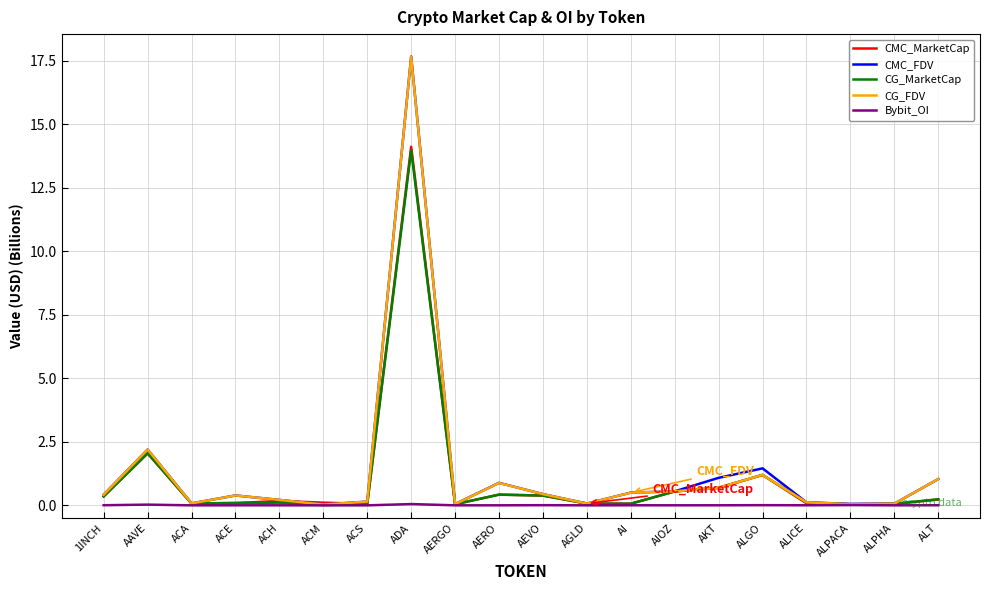

At which label is CMC_FDV closest to 8?

AAVE